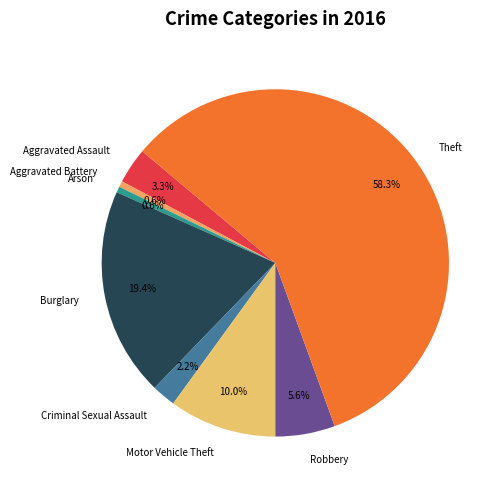

Which category accounts for the majority?

Theft